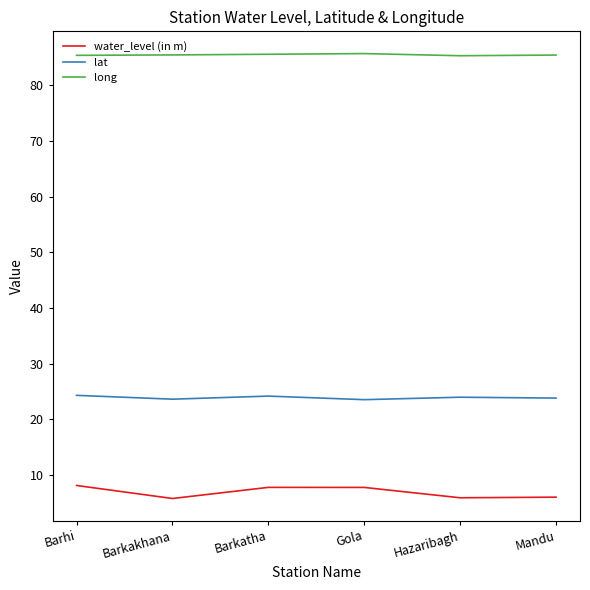

What is the minimum value shown in the chart?

5.8